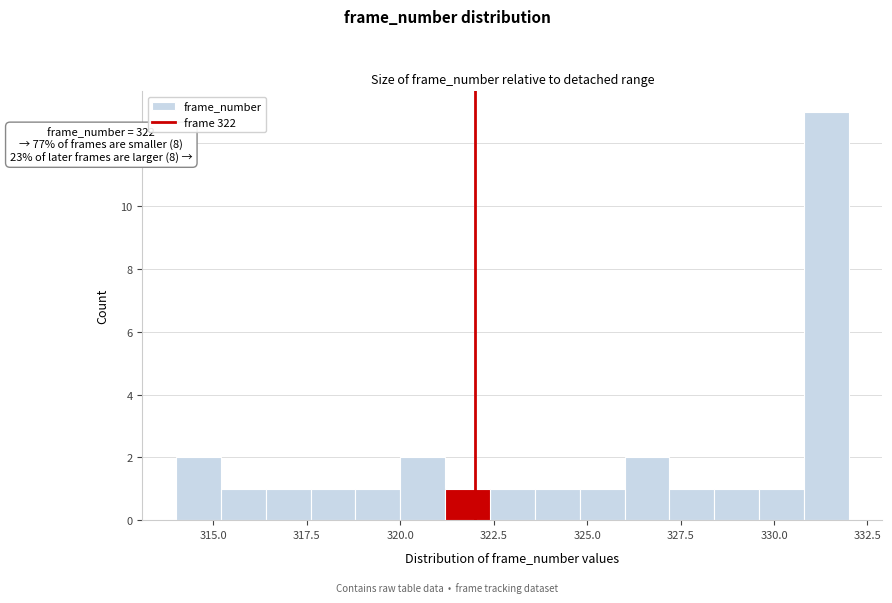

Around what value on the x-axis is the tallest bar? Give the approximate position of its centre, as read against the axis.

331.5